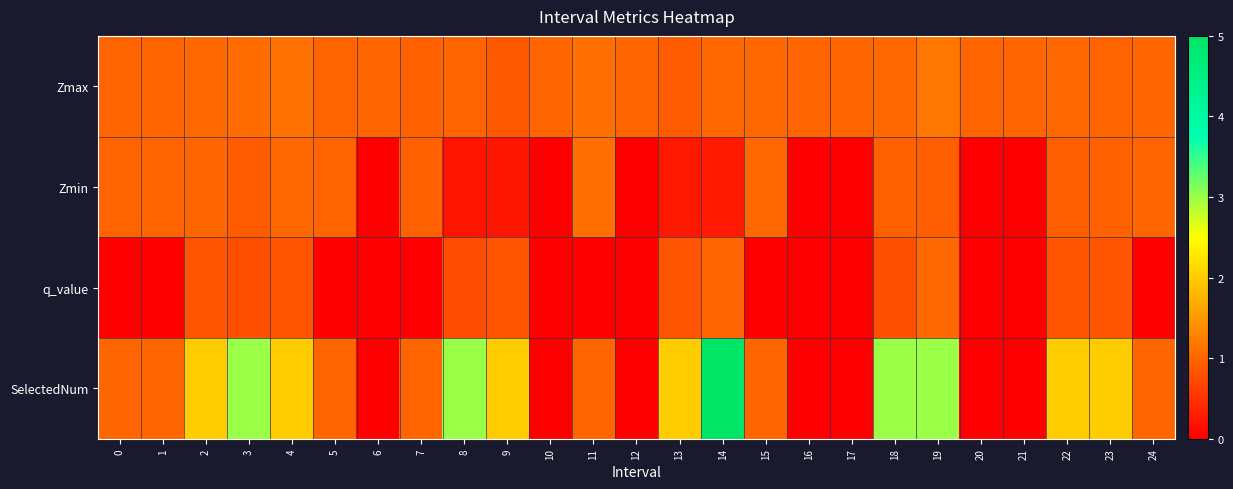

List the series in order of their overall mean, highest first.

SelectedNum, Zmax, Zmin, q_value